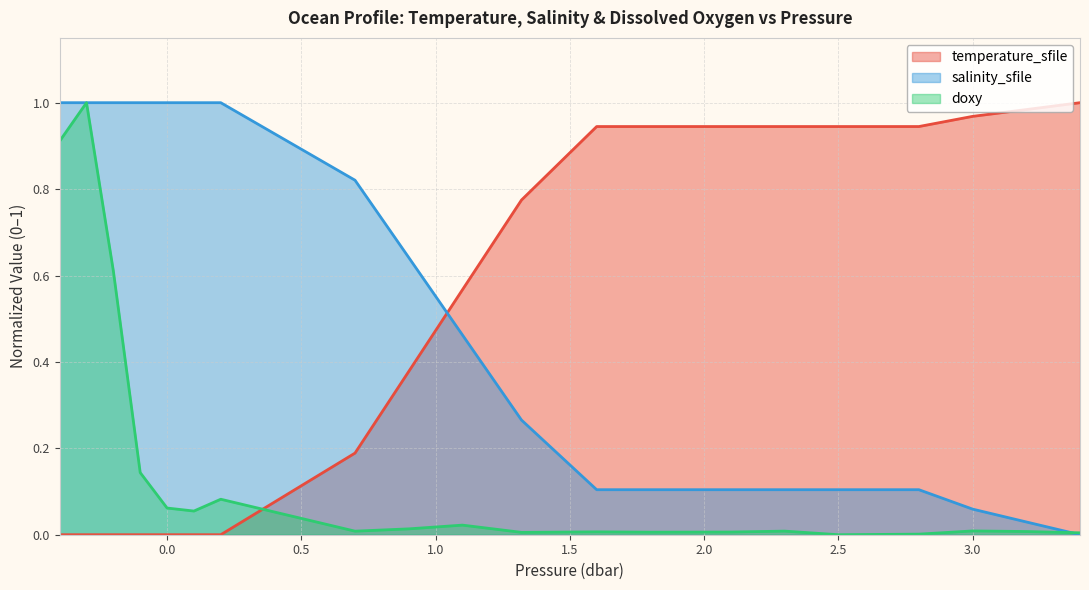

How many data points does each series have?

20